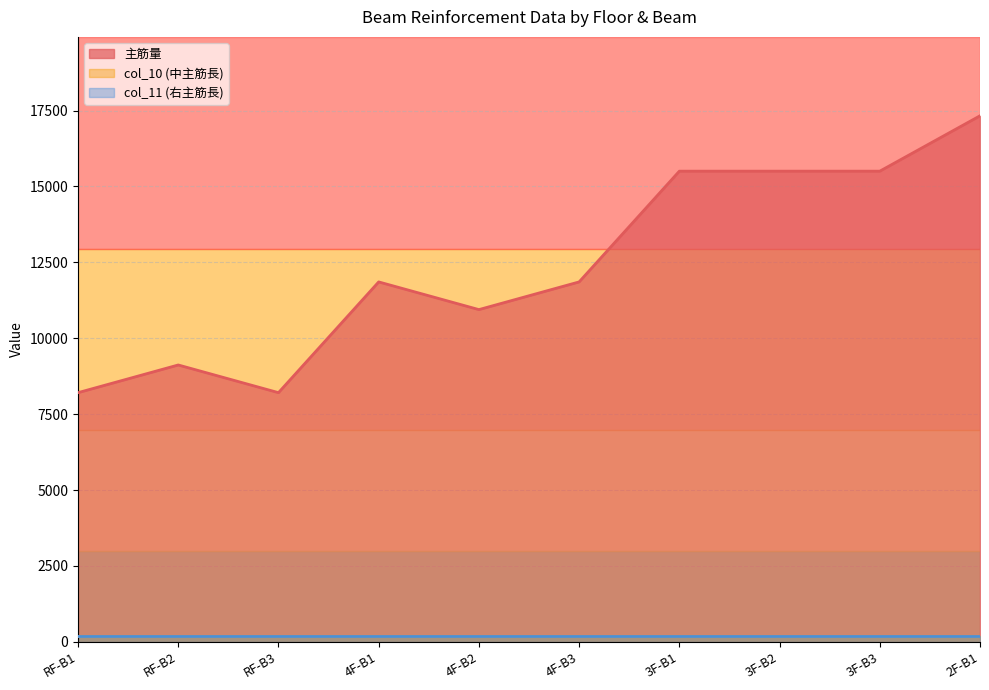

What are all the series names shown in the legend?

主筋量, col_10 (中主筋長), col_11 (右主筋長)